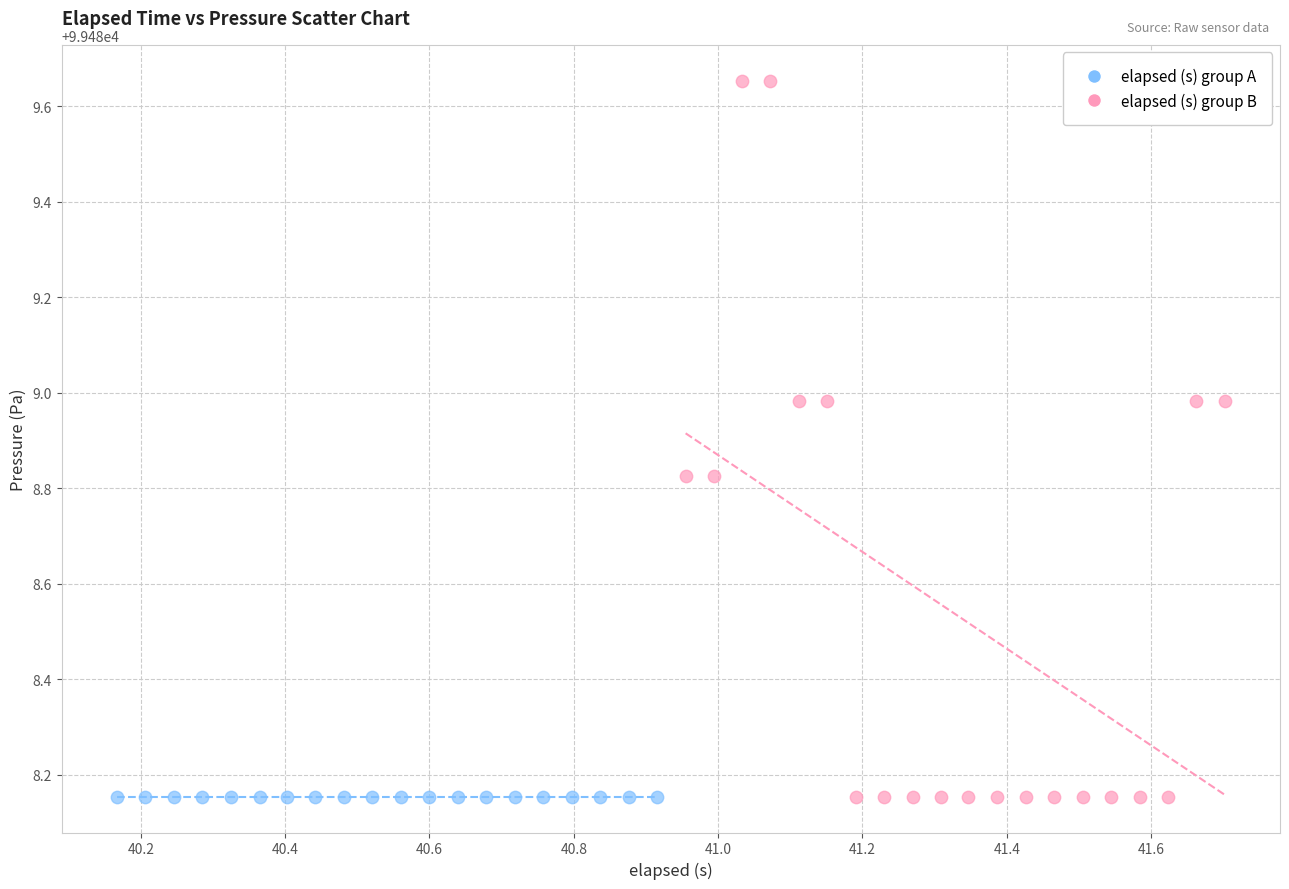

Which series contains the highest Y value?

elapsed (s) group B